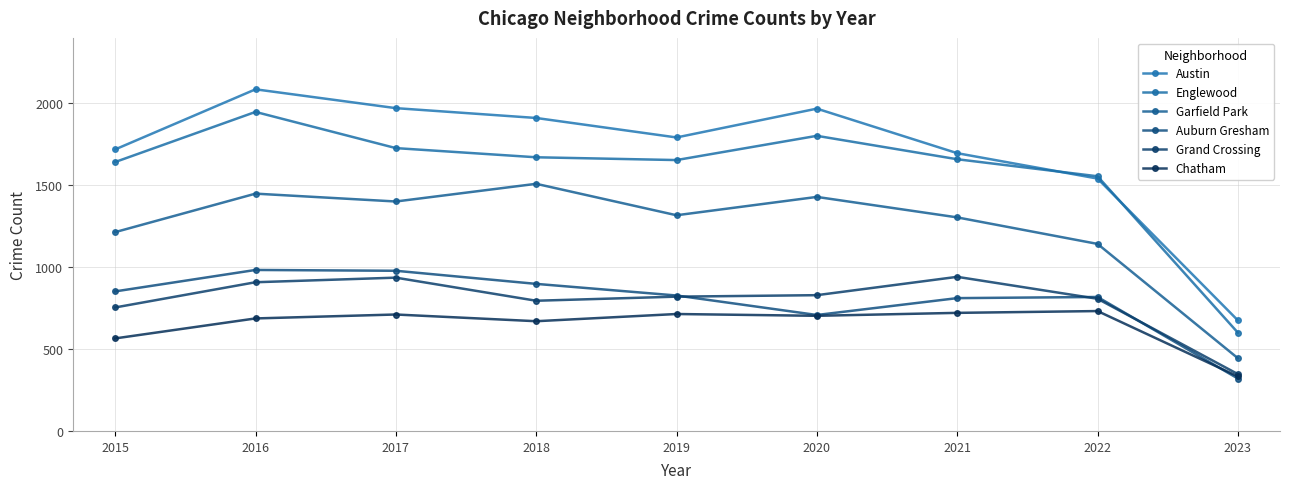

The value of Grand Crossing at 2023 is 95. True or false?

False